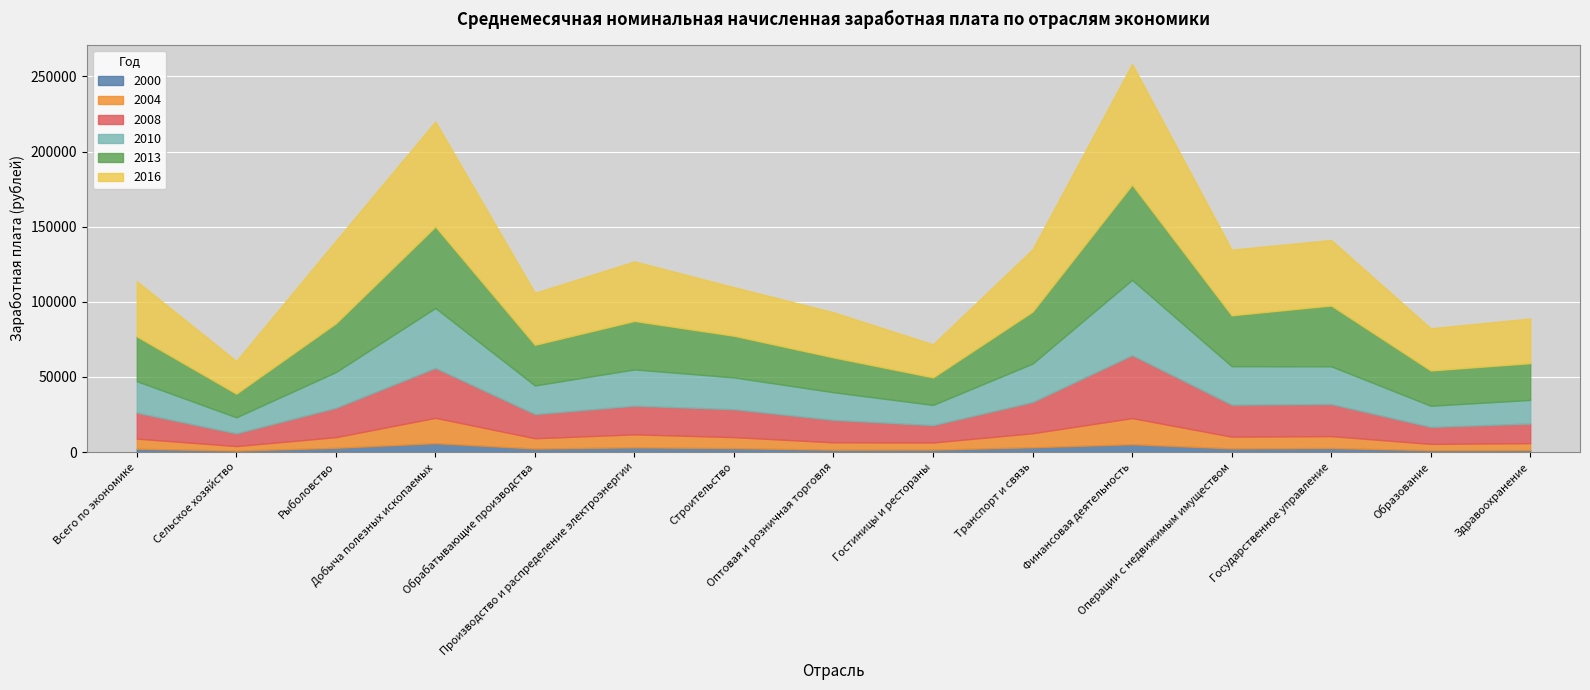

At which label does 2016 reach its minimum?

Сельское хозяйство